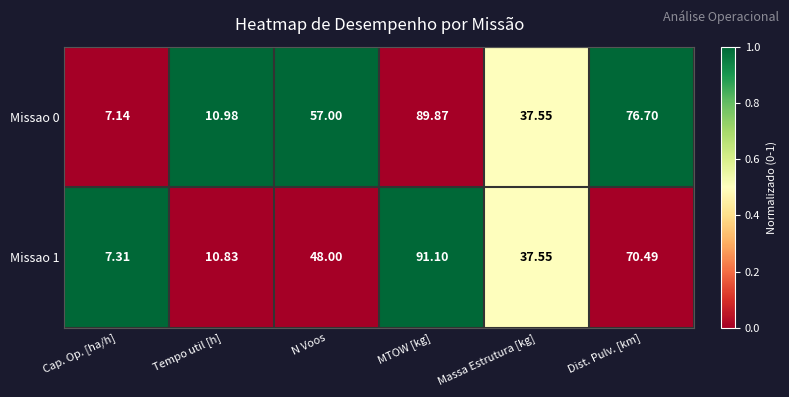

Which label corresponds to the largest value in the chart?

MTOW [kg]